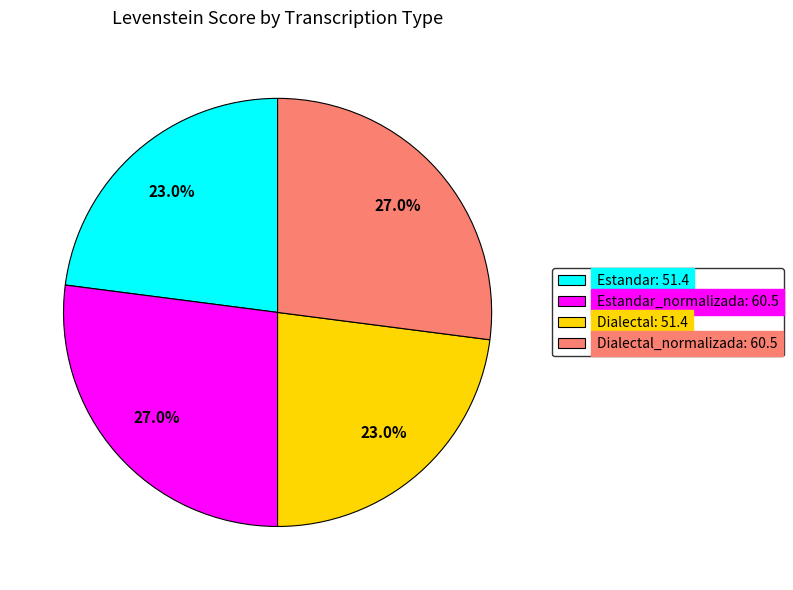

Does Dialectal: 51.4 account for over 50% of the chart?

No